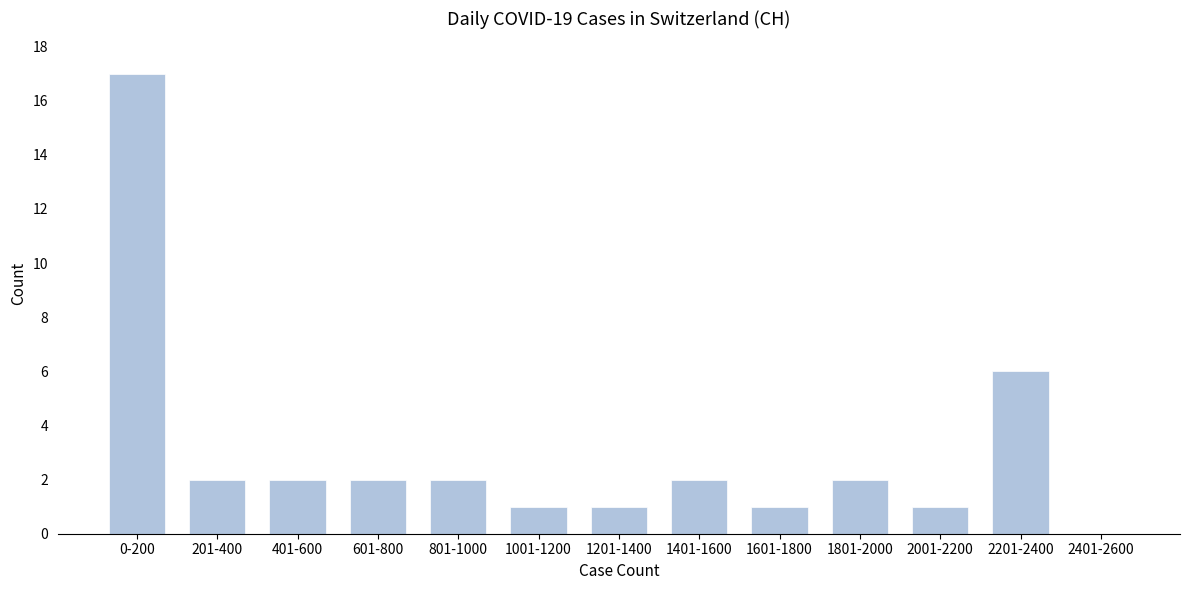

Reading left to right, transcribe all the data shown in this chart.

0-200=17	201-400=2	401-600=2	601-800=2	801-1000=2	1001-1200=1	1201-1400=1	1401-1600=2	1601-1800=1	1801-2000=2	2001-2200=1	2201-2400=6	2401-2600=0